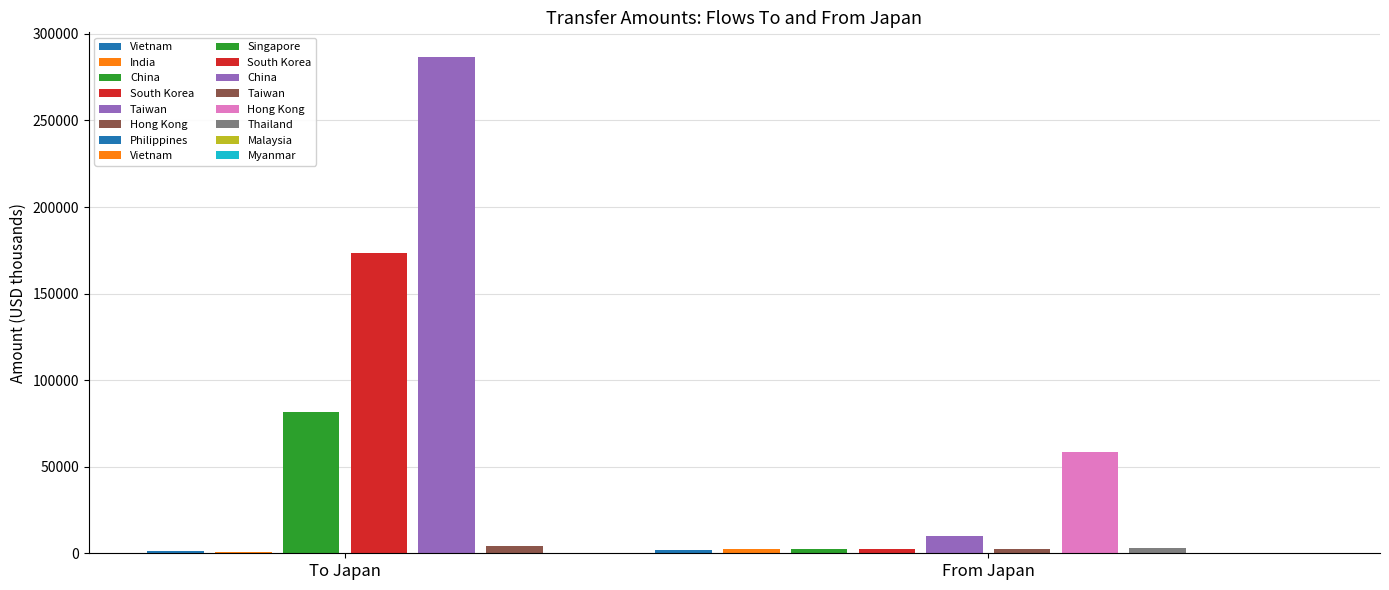

Reading left to right, extract all data points from this chart.

Japan: 1720	2300	2647	2537	10090	2688	58612	2860	280	330
Others: 1473	746	81391	173278	286587	4050	0	0	0	0